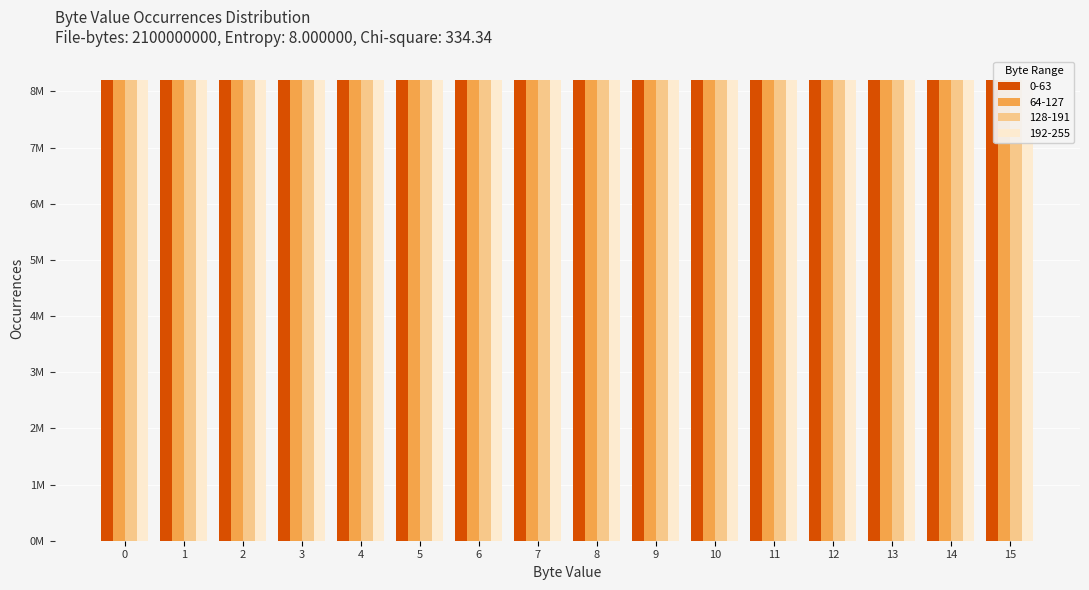

What are all the series names shown in the legend?

0-63, 64-127, 128-191, 192-255